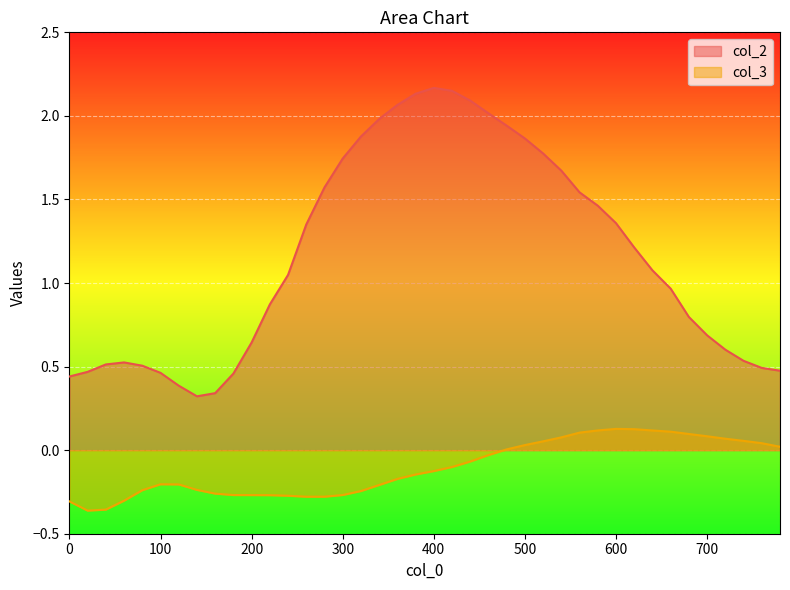

What is the difference between the second highest and minimum values in the col_2 series?

1.8